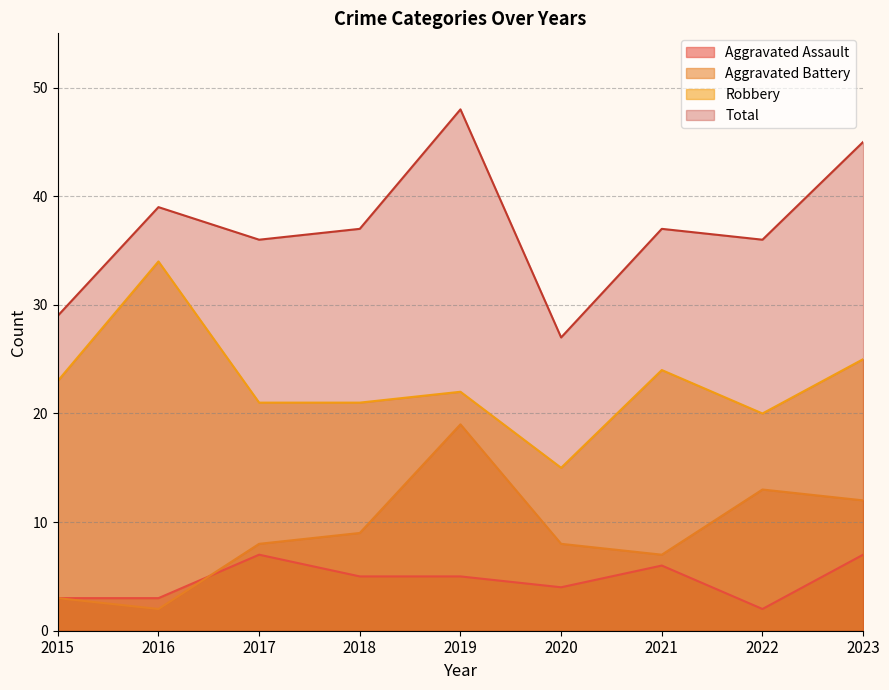

How many lines are shown in the chart?

4